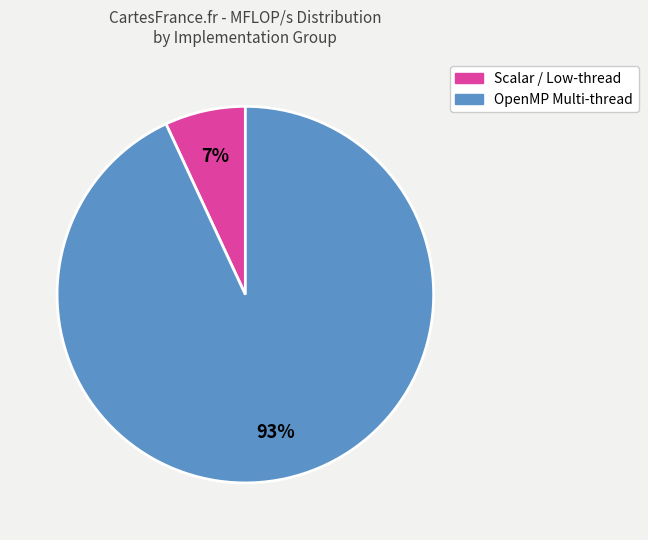

Combined, do OpenMP Multi-thread and Scalar / Low-thread account for over 50%?

Yes